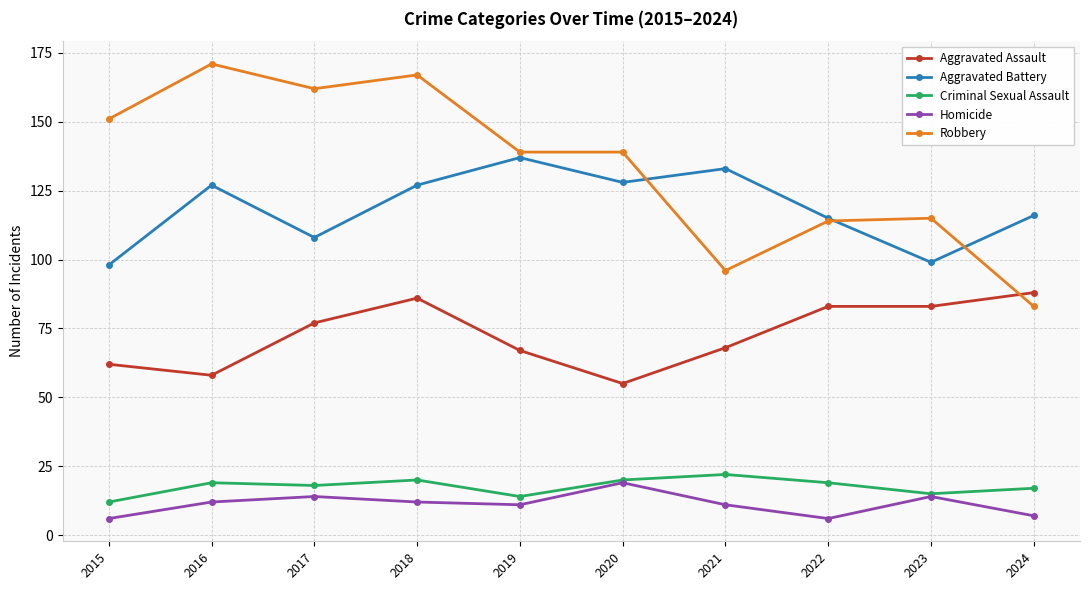

How many interior local valleys does the Homicide series have?

2